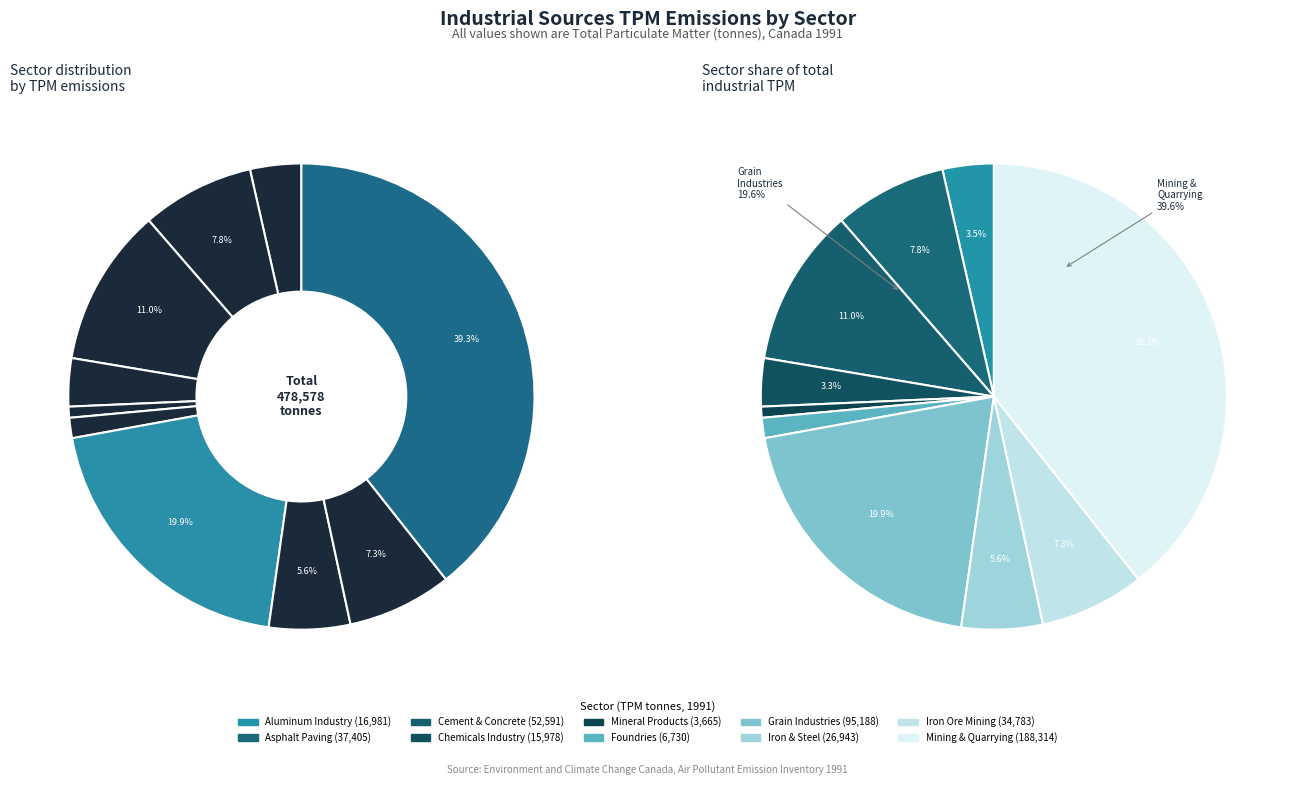

What is the change in value from Mineral Products Industry to Mining and Rock Quarrying?

+184649